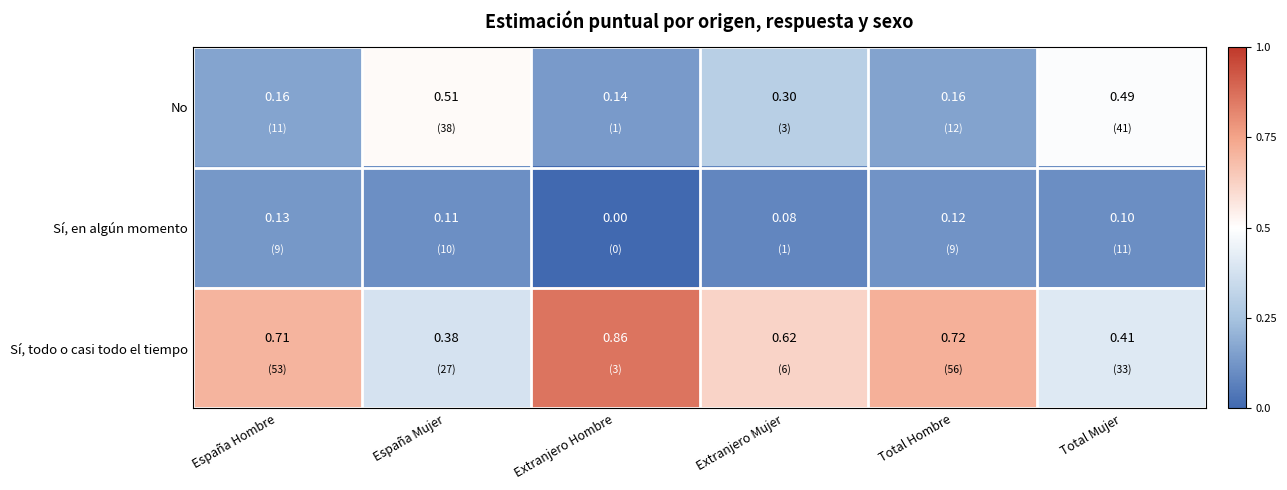

At which category does the chart reach its peak across all series?

Extranjero Hombre